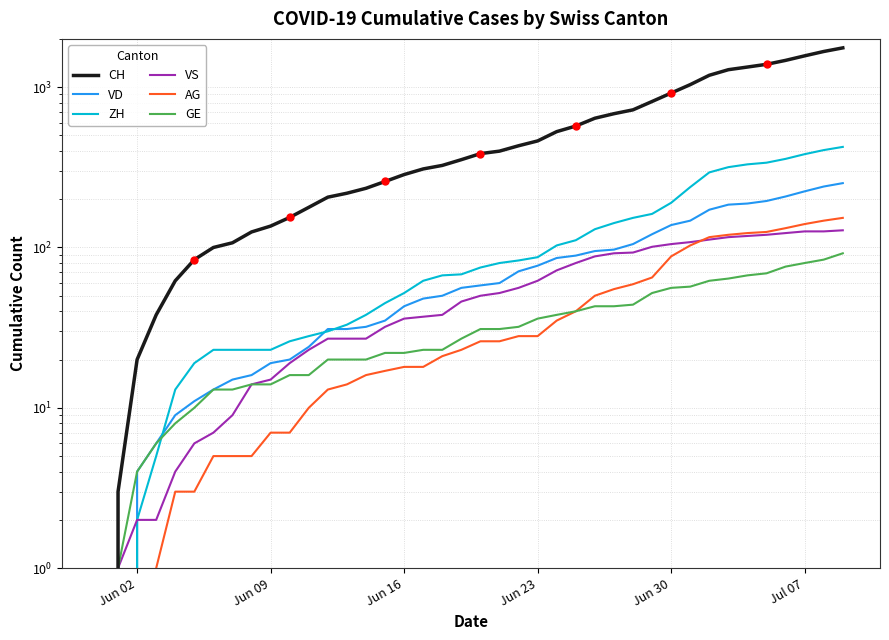

What is the total value across all series at Jun 30?

1496